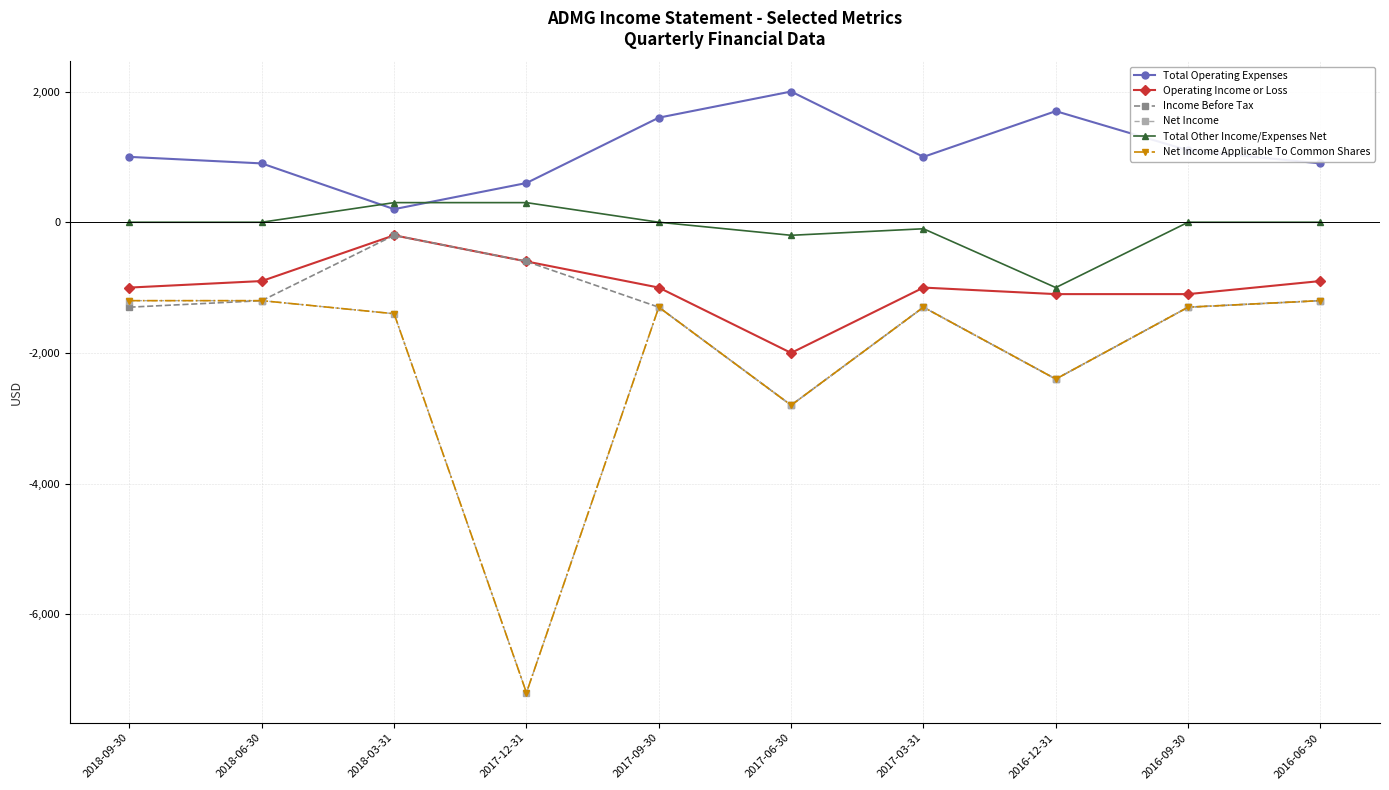

Is the value of Income Before Tax at 2016-09-30 greater than the value of Total Other Income/Expenses Net at 2017-09-30?

No